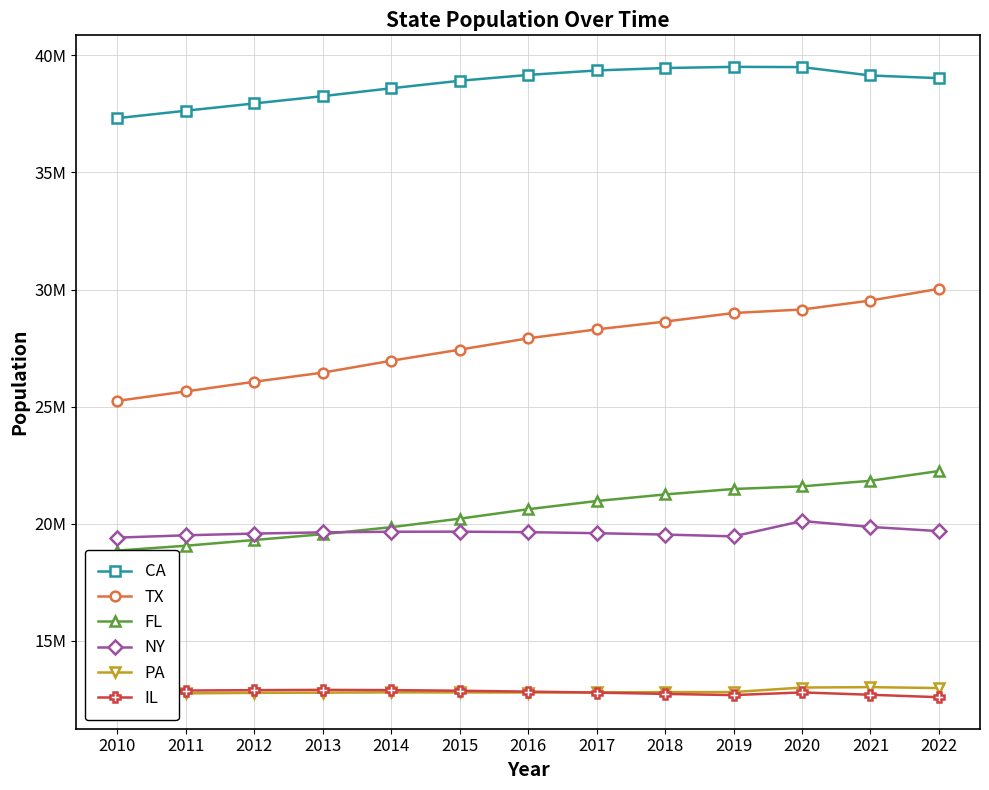

True or false: FL and IL cross at least once.

False